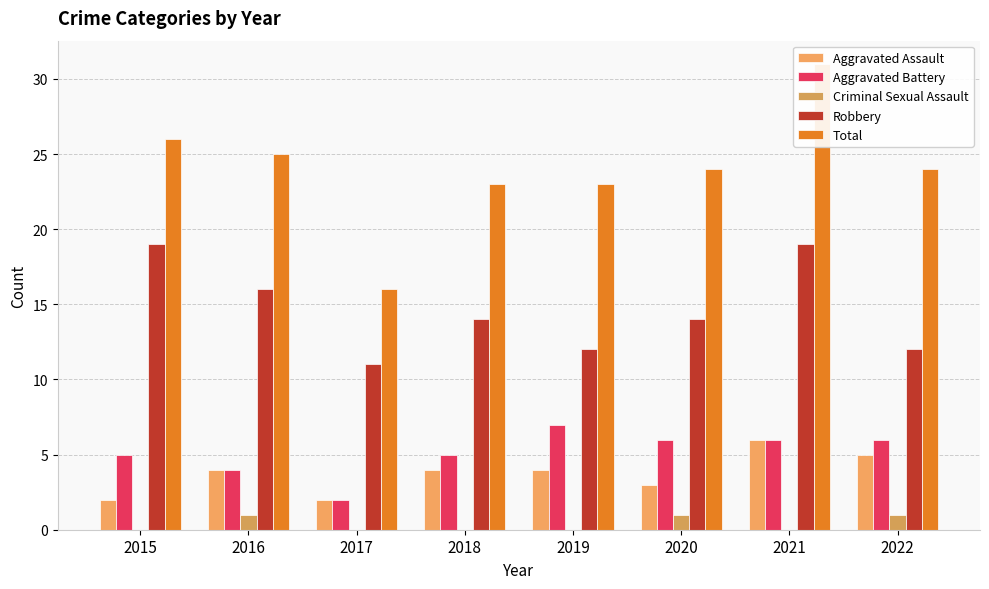

True or false: Criminal Sexual Assault has a value of 1 at 2021.

False